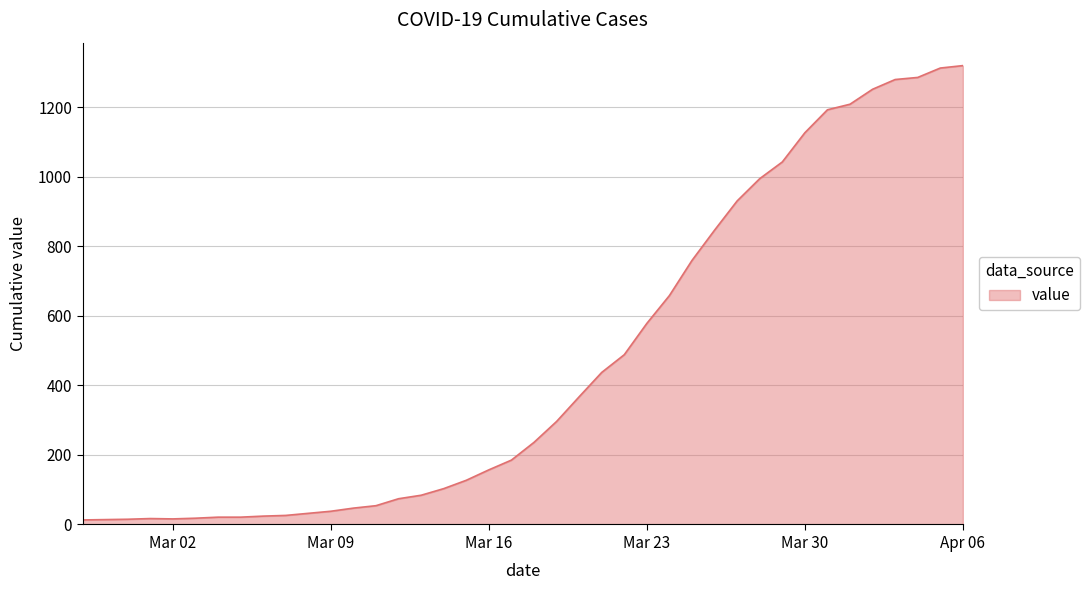

What is the difference between the maximum and minimum values?

1306